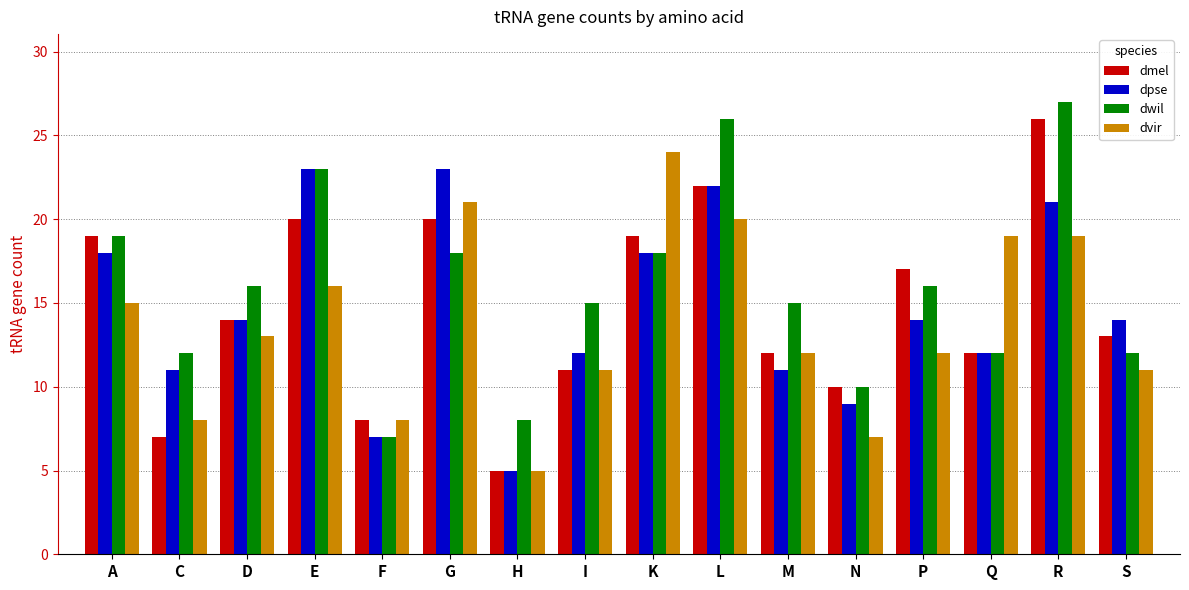

Reading left to right, what are all the values shown in this chart?

dmel: 19	7	14	20	8	20	5	11	19	22	12	10	17	12	26	13
dpse: 18	11	14	23	7	23	5	12	18	22	11	9	14	12	21	14
dwil: 19	12	16	23	7	18	8	15	18	26	15	10	16	12	27	12
dvir: 15	8	13	16	8	21	5	11	24	20	12	7	12	19	19	11